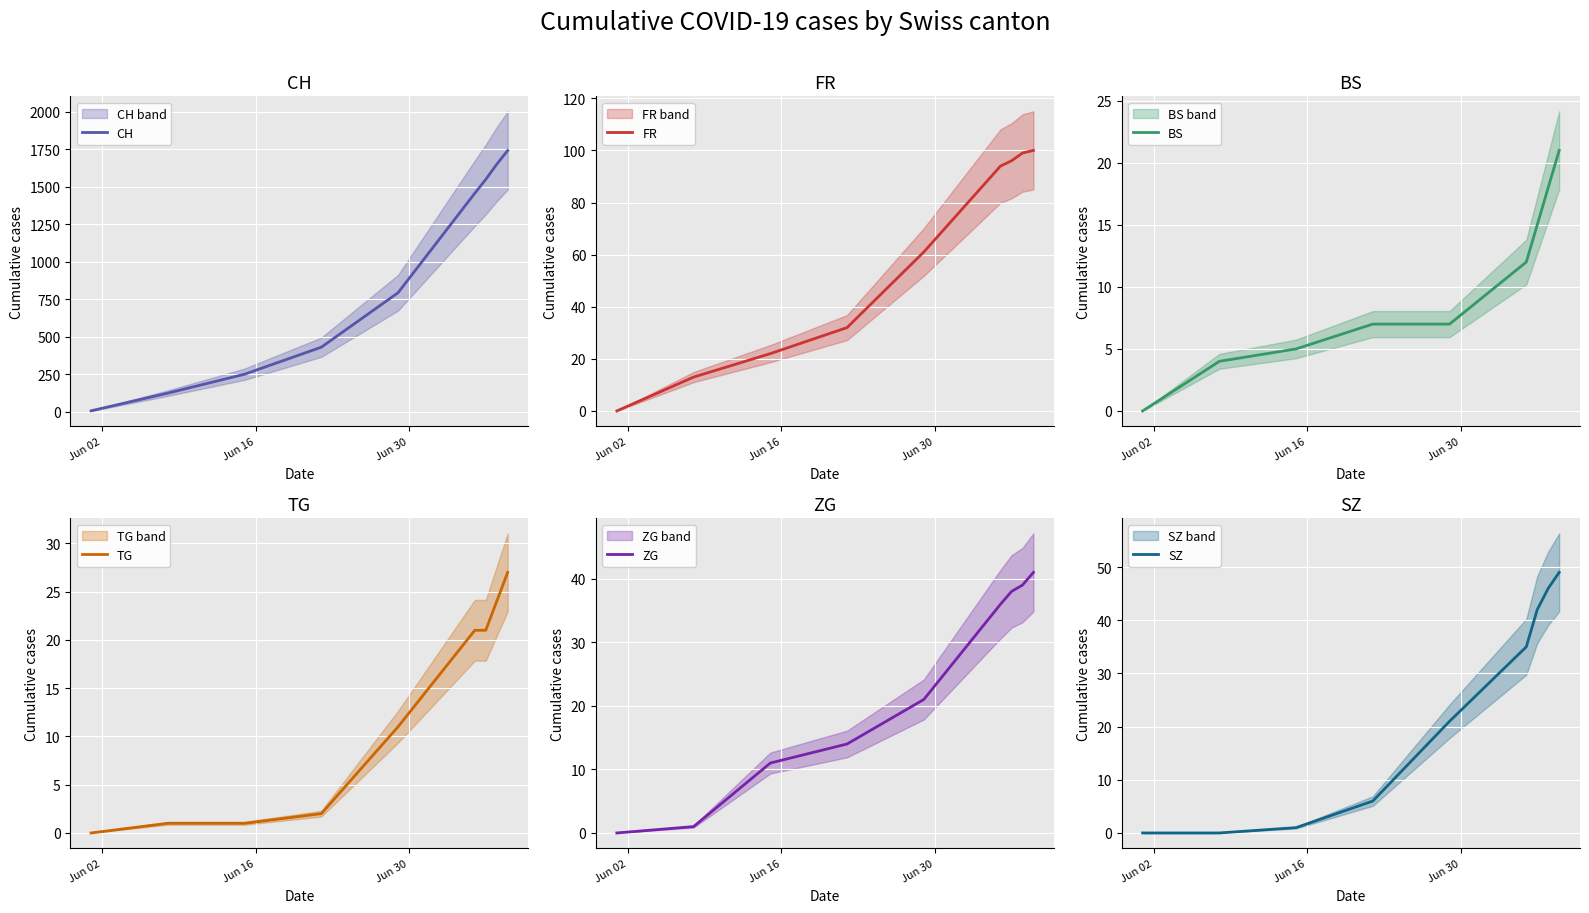

Which series has the largest total across all categories?

CH